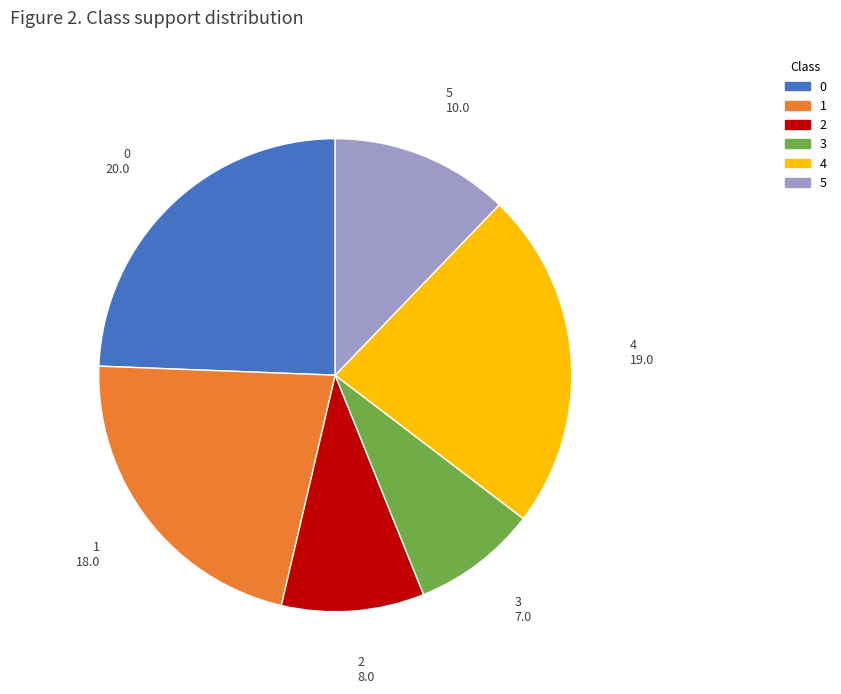

Count the number of slices in the pie.

6